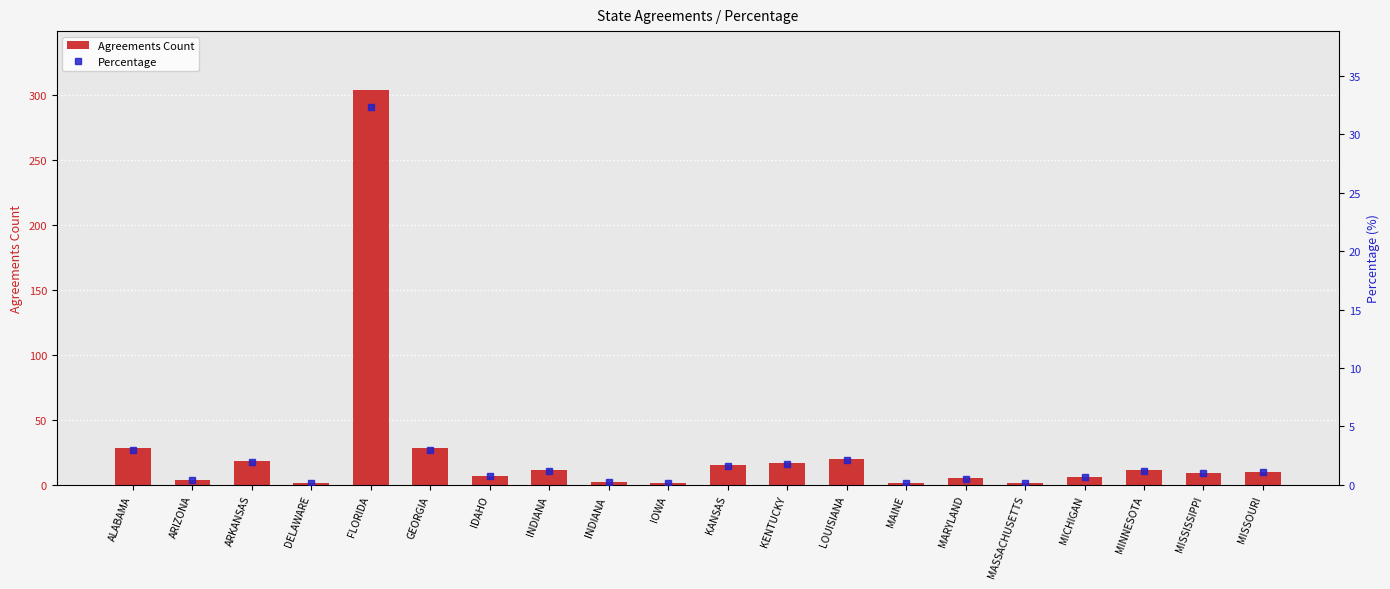

What is the total value across all series at DELAWARE?

1.1